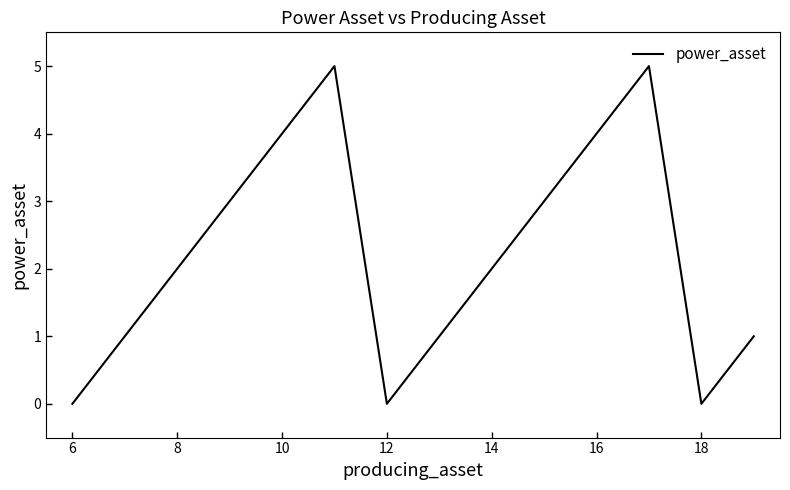

Count the number of data series in this chart.

1